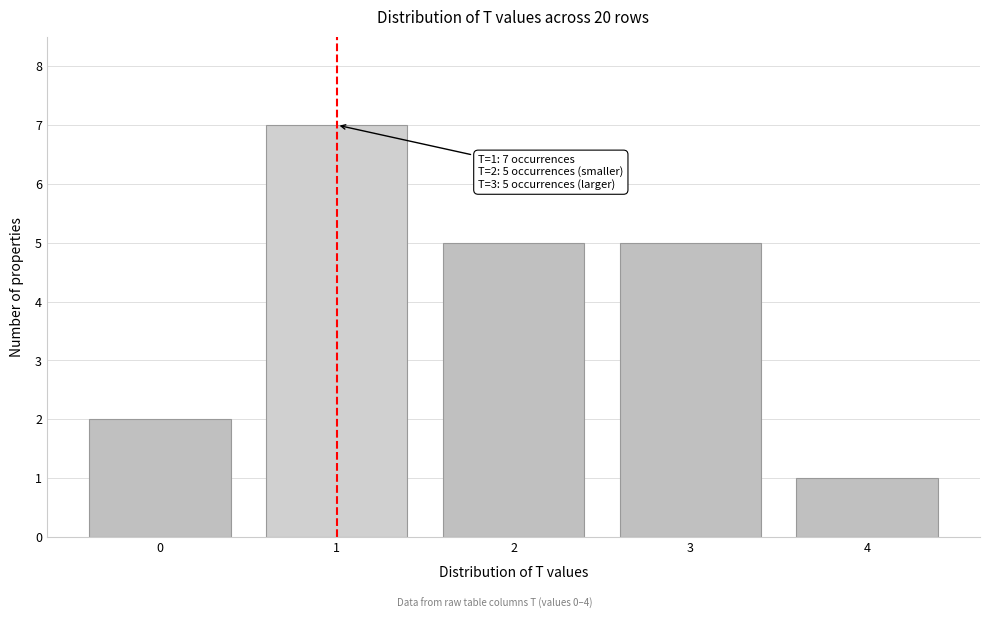

Reading left to right, transcribe all the data shown in this chart.

2	7	5	5	1